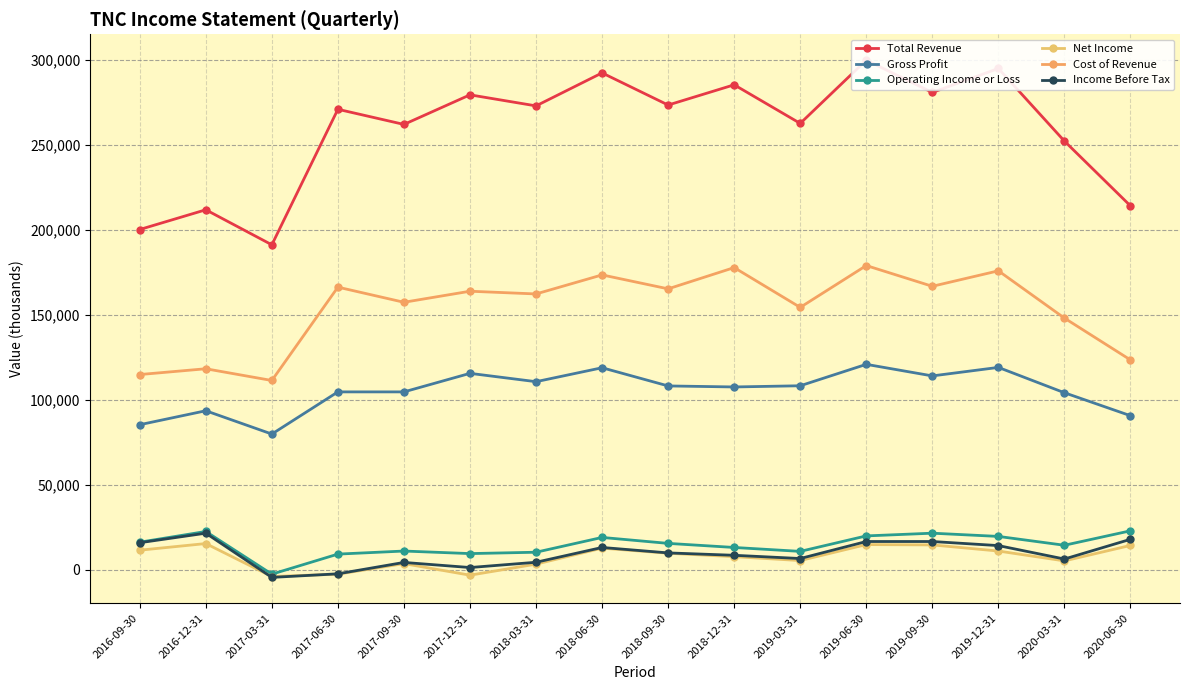

Which series has the largest total across all categories?

Total Revenue